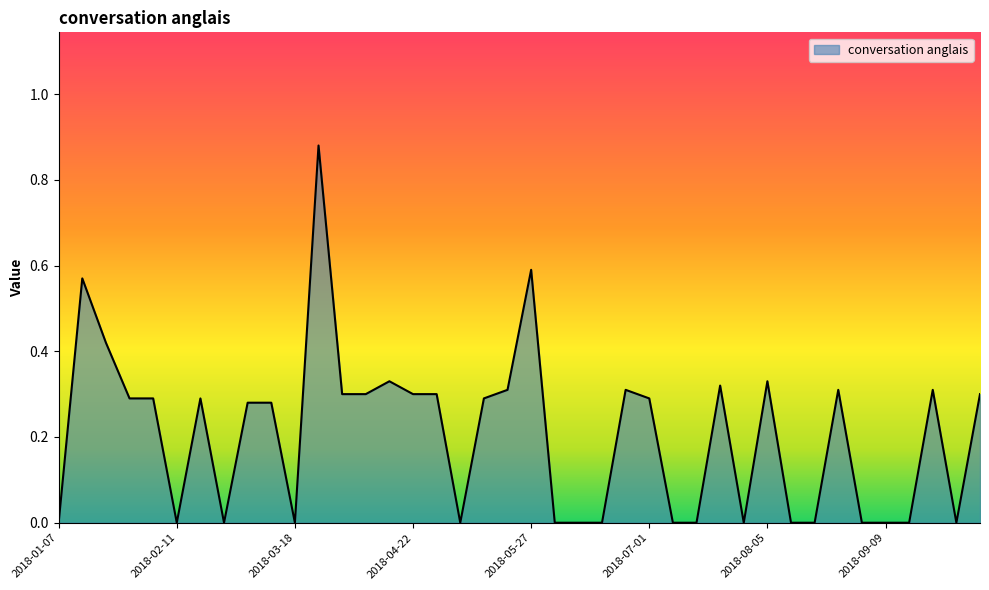

Which label corresponds to the largest value in the chart?

2018-03-25